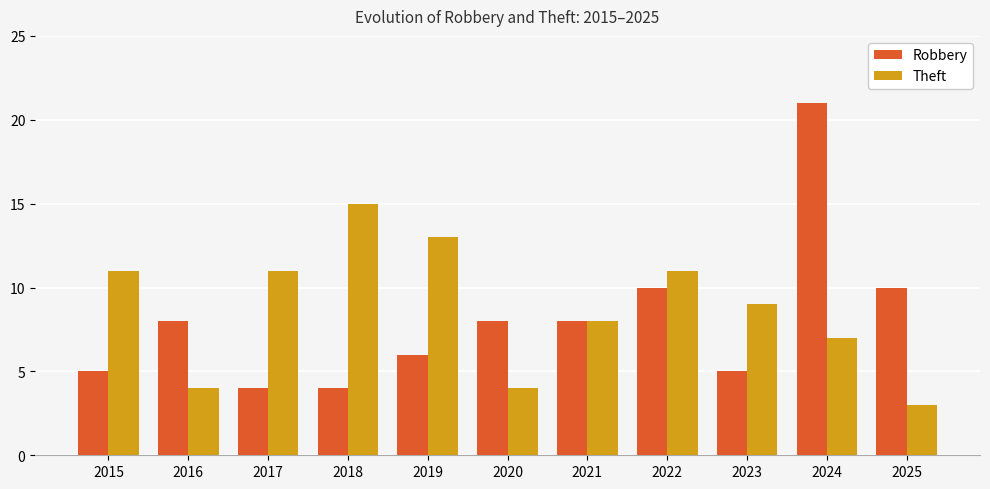

Are the bars grouped side by side (vs. stacked)?

Yes